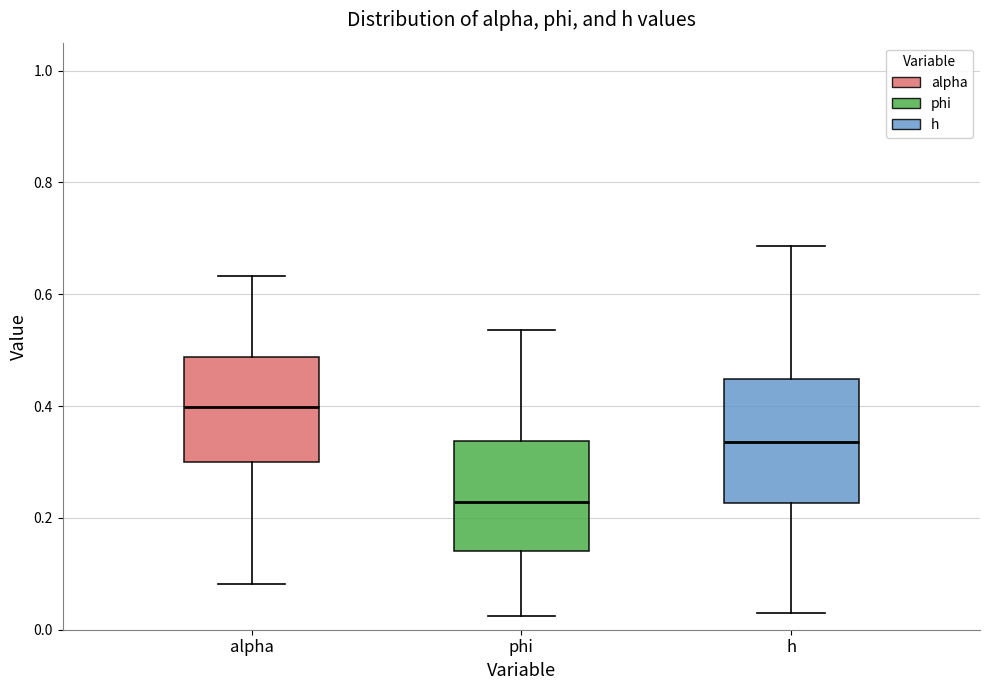

Which box's median line is the lowest?

phi